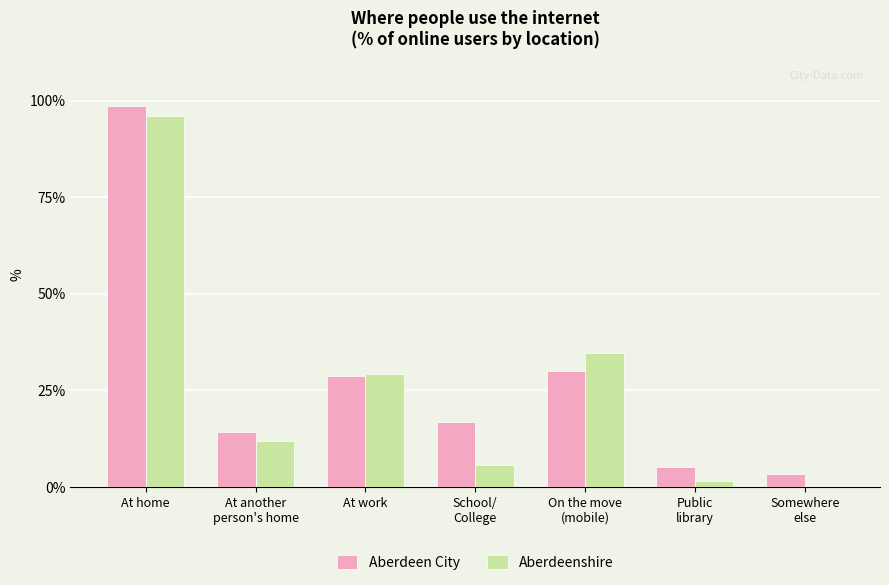

What is the maximum value shown in the chart?

98.6